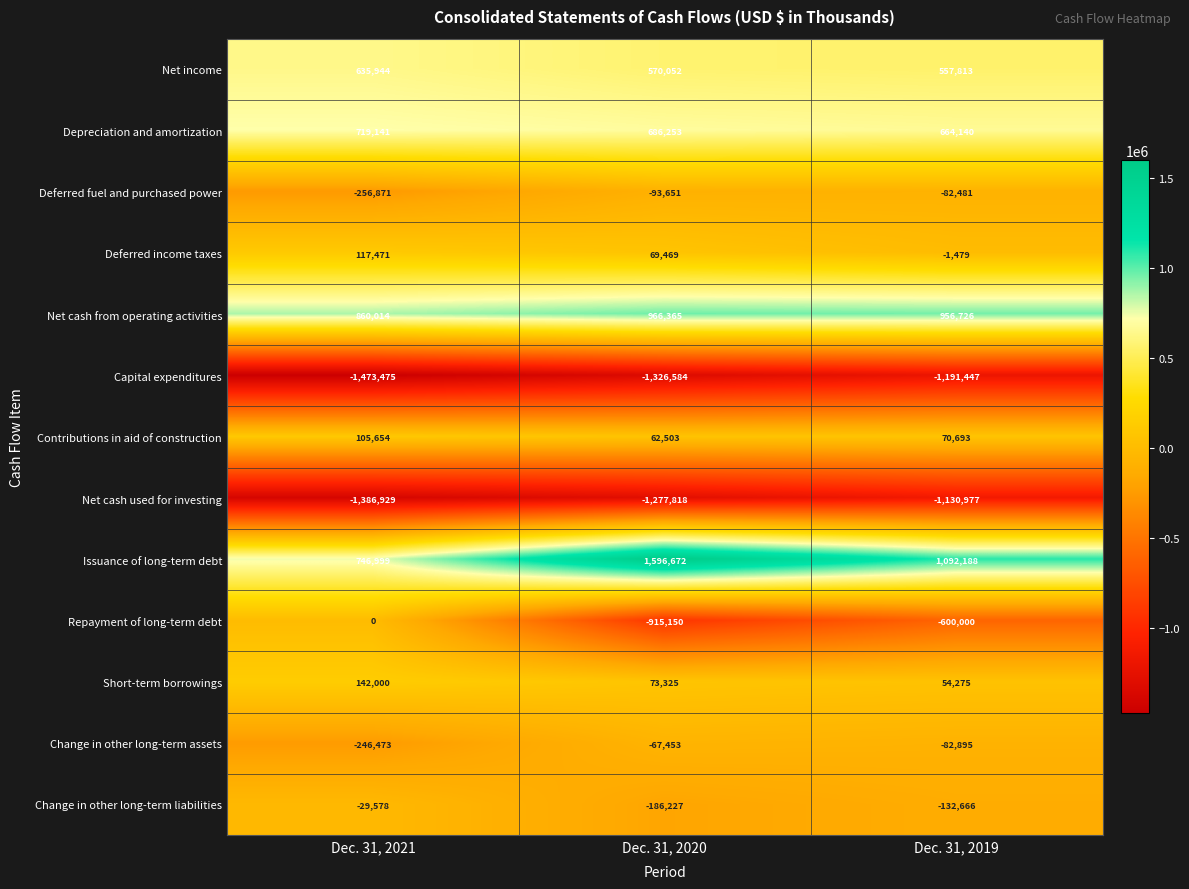

Where does the Deferred fuel and purchased power series first go above -93651?

Dec. 31, 2019